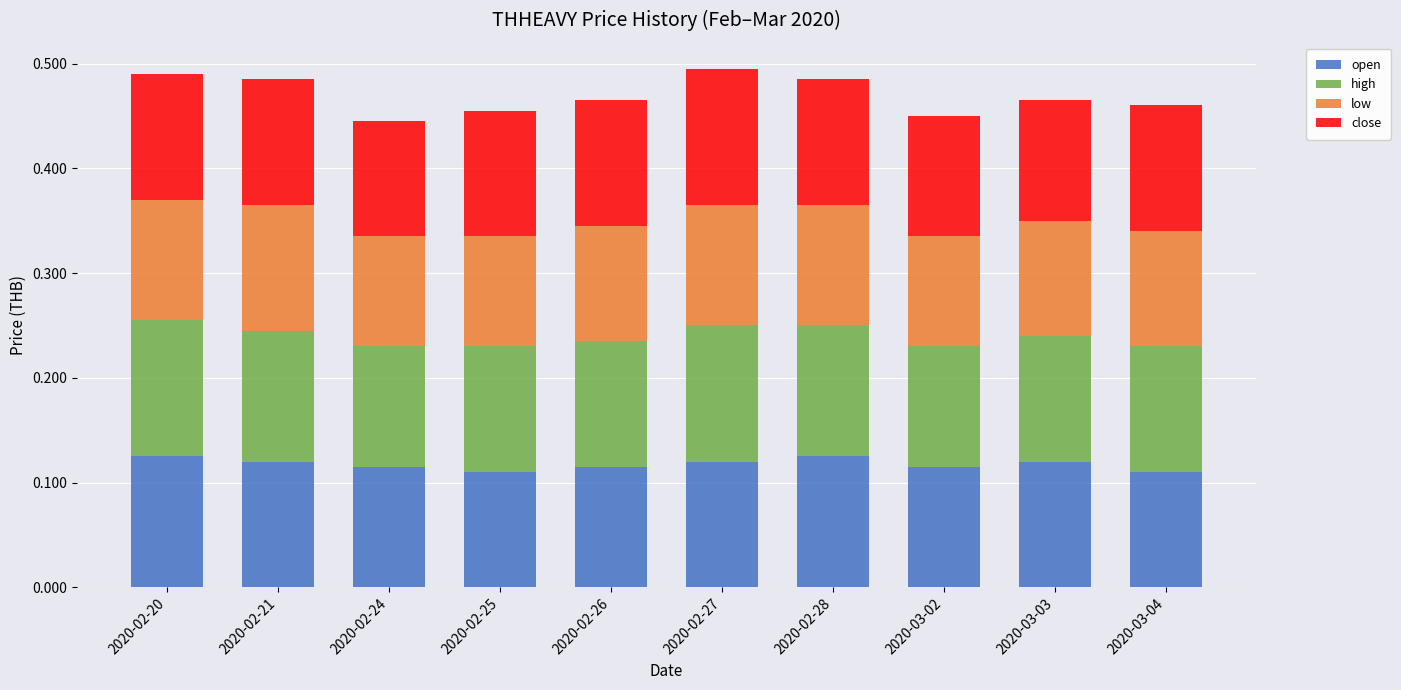

Count the open values in the range 0 to 1.

10